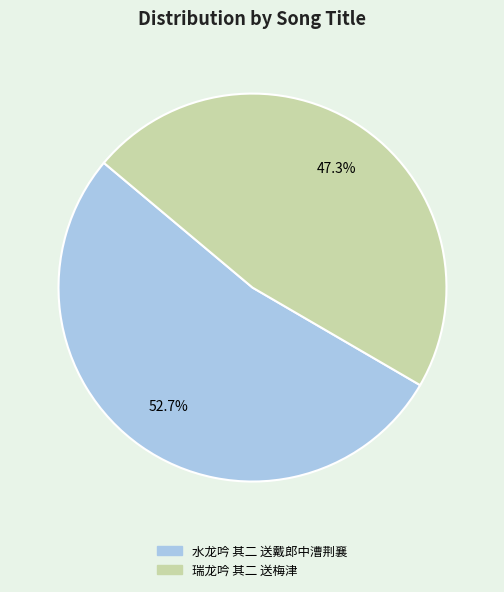

Does 瑞龙吟 其二 送梅津 account for over 50% of the chart?

No